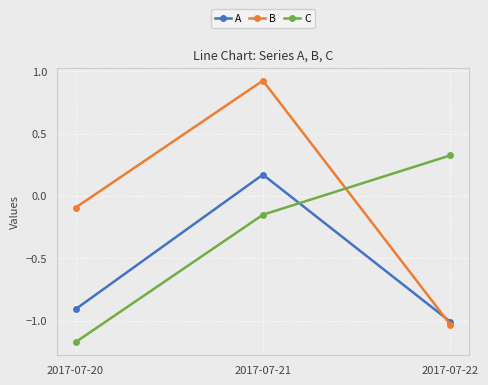

Between 2017-07-21 and 2017-07-22, which series saw the biggest shift?

B